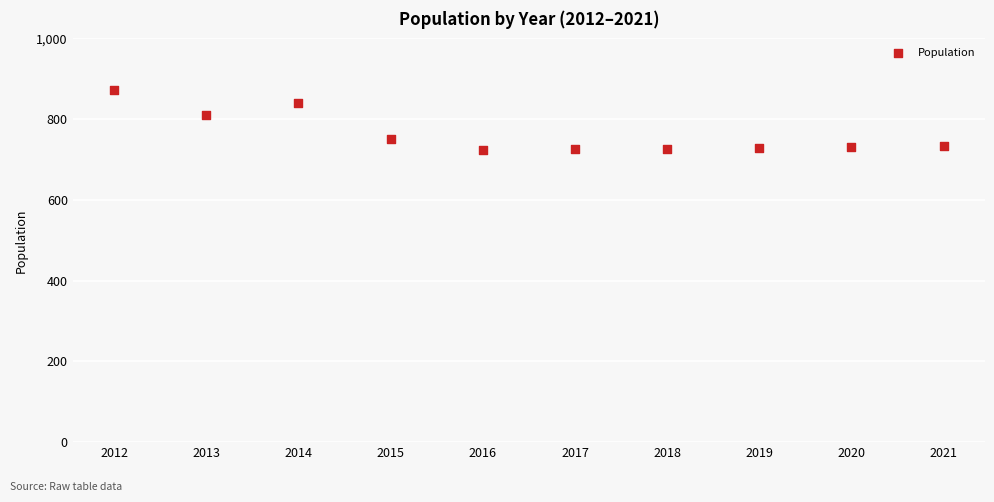

What is the average Y value?

764